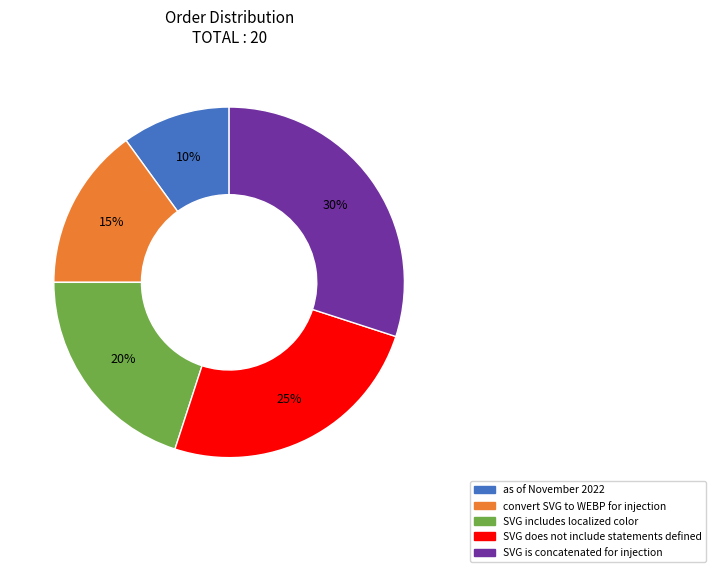

How many segments does this pie chart have?

5